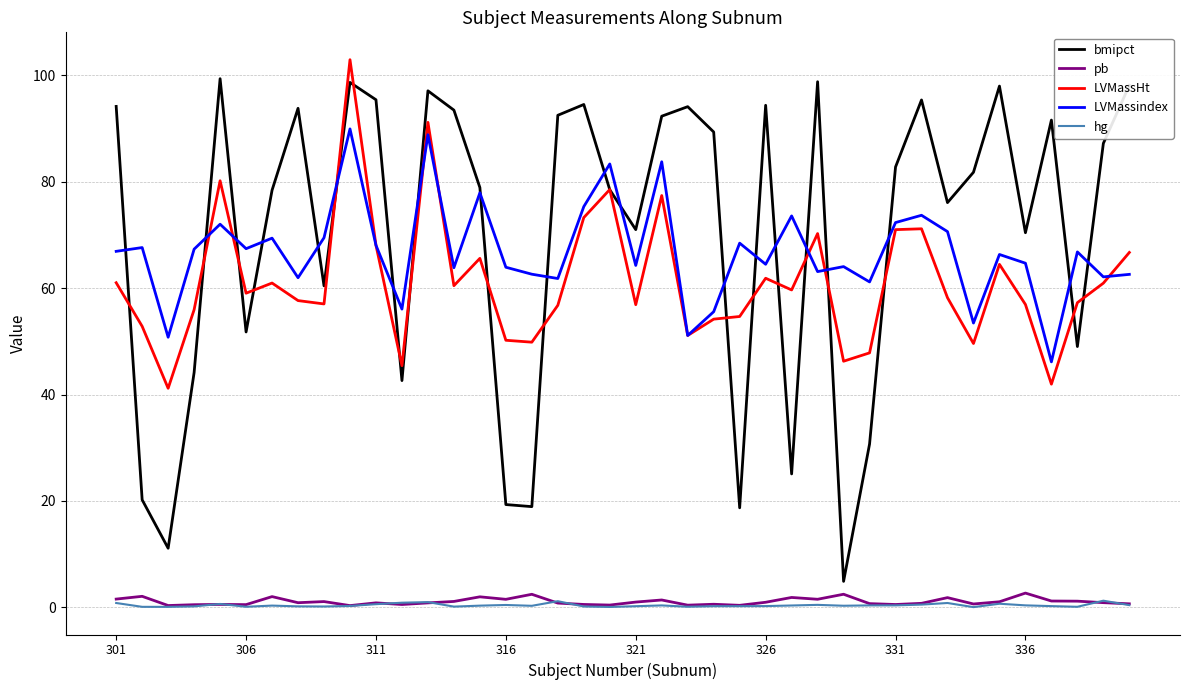

True or false: LVMassindex and hg cross at least once.

False